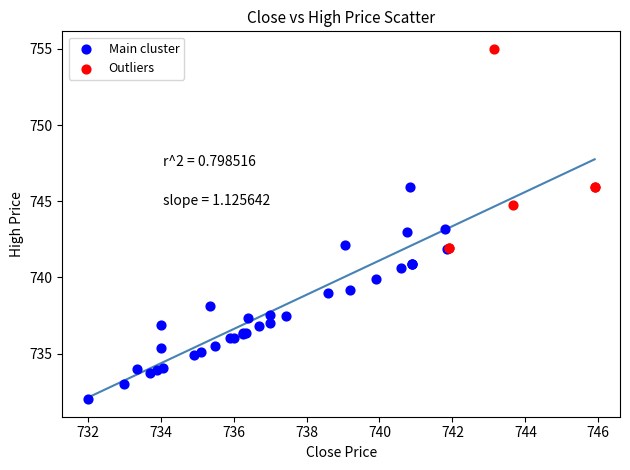

Which series contains the highest Y value?

Outliers